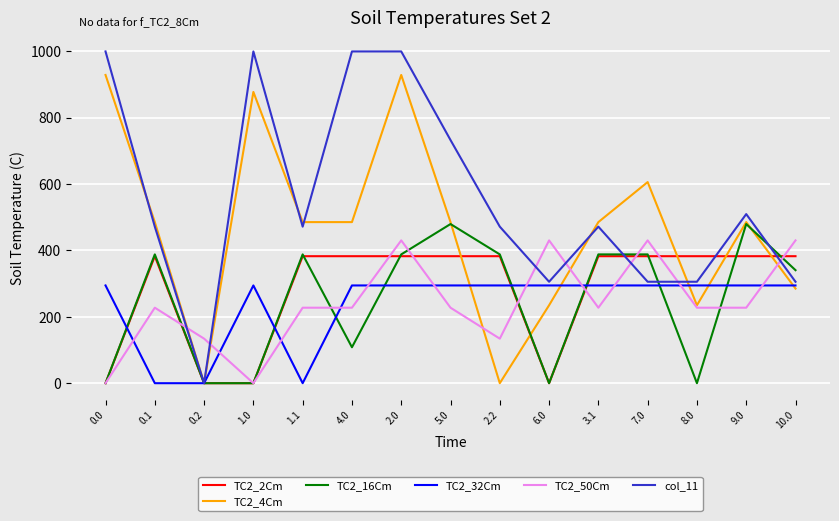

What is the maximum value for TC2_16Cm?

479.6